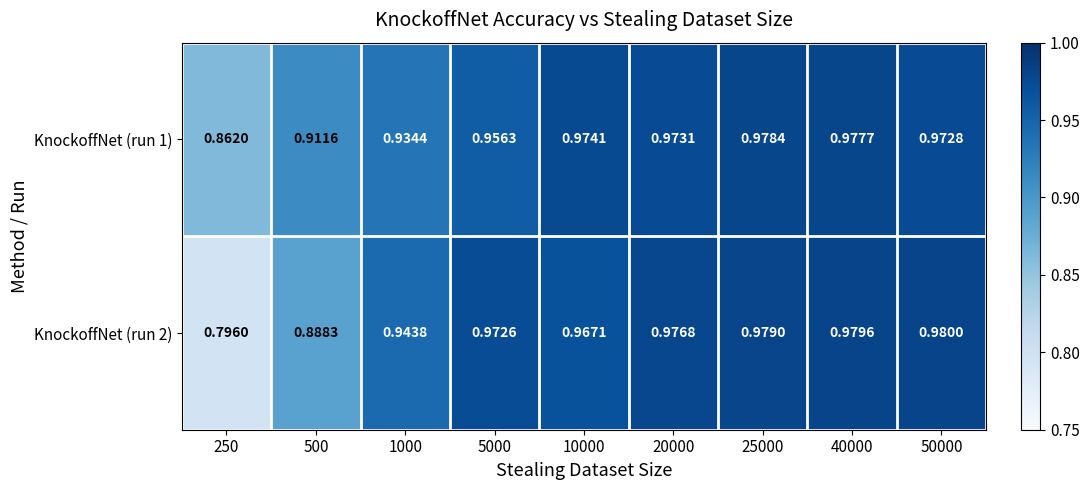

Is the value of KnockoffNet (run 2) at 500 greater than the value of KnockoffNet (run 1) at 1000?

No